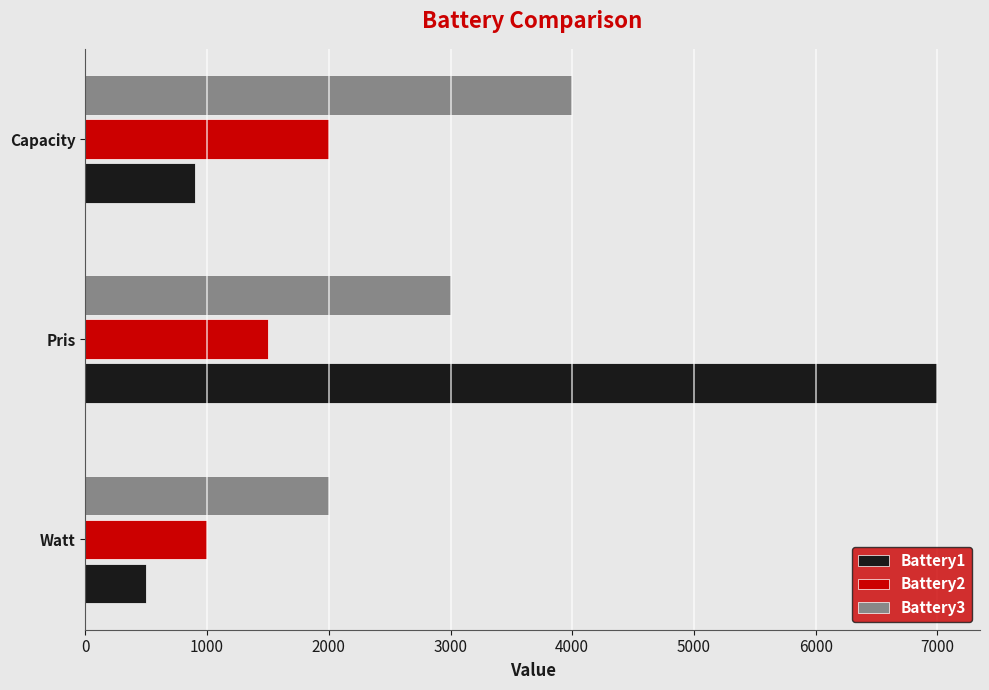

What is the average value of the Battery3 series?

3000